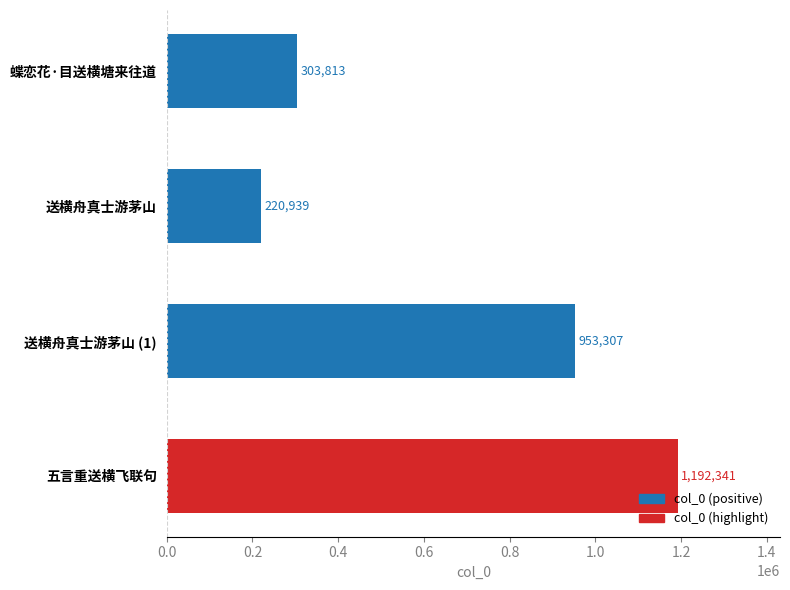

Between 蝶恋花·目送横塘来往道 and 送横舟真士游茅山, which is larger?

蝶恋花·目送横塘来往道